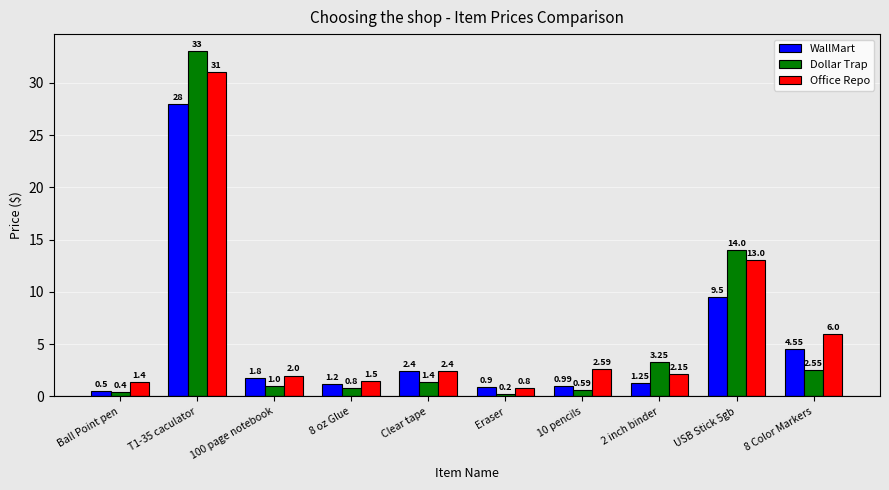

What is the total value across all series at 2 inch binder?

6.7